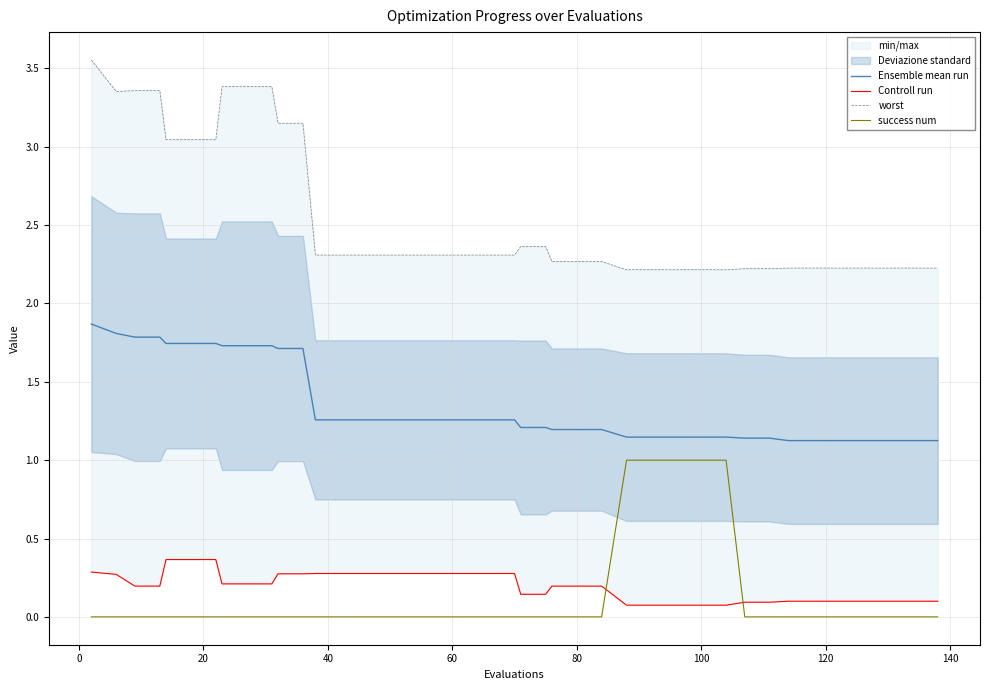

The Ensemble mean run series shows 2.0 at 80. True or false?

False